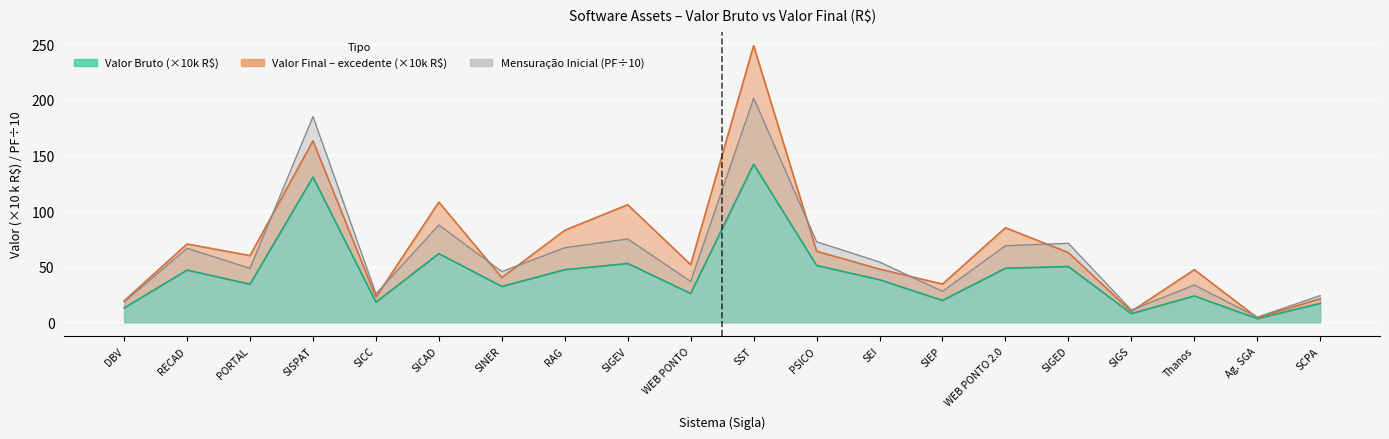

What is the total value across all series at SST?

592.5